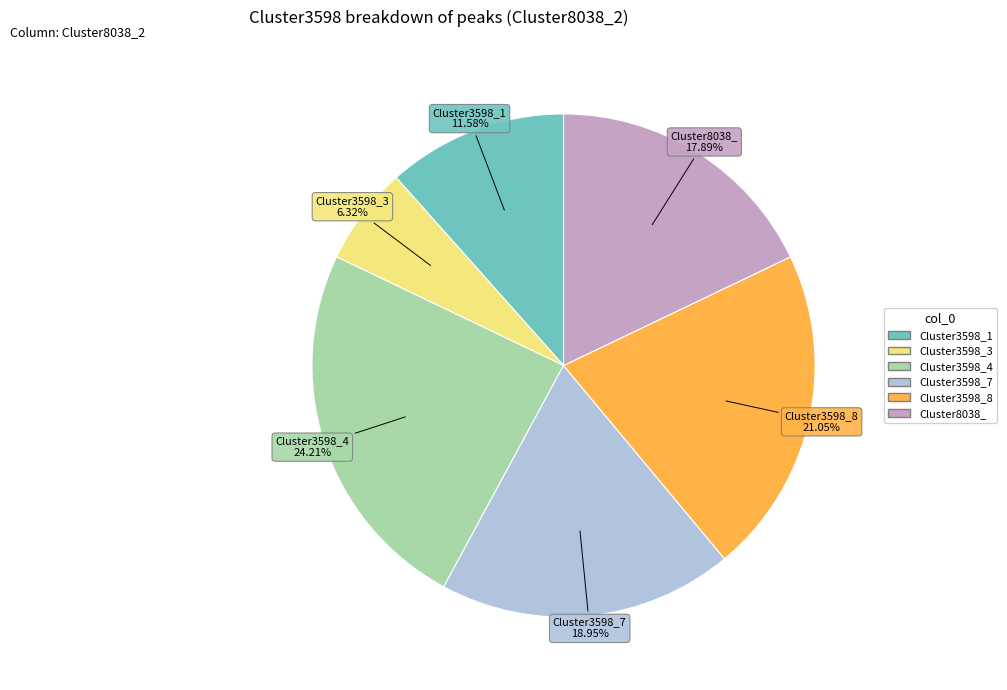

Is there a majority slice in this chart?

No